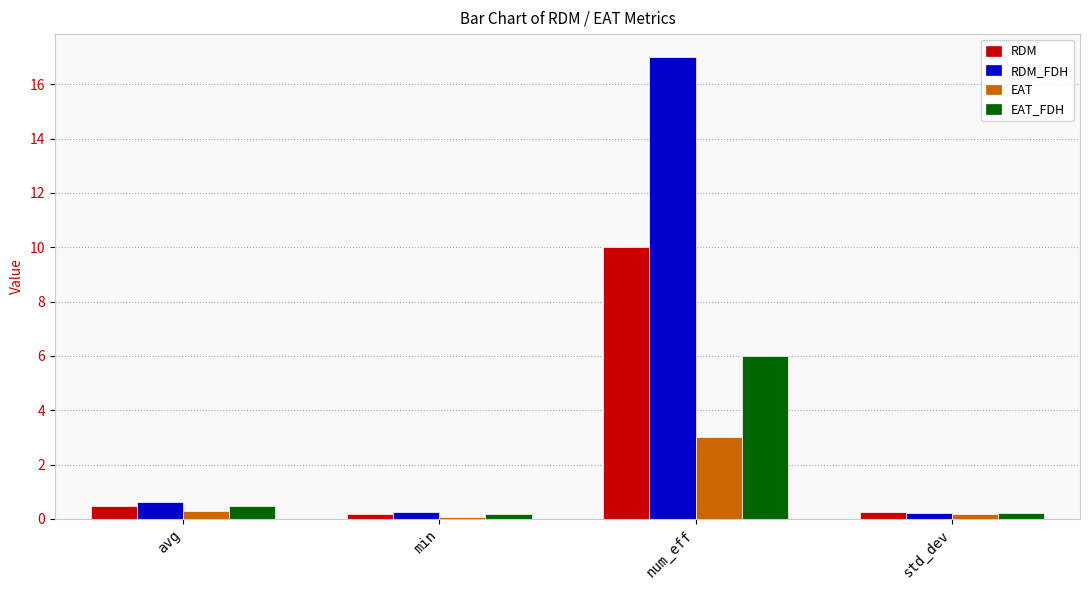

List the series in order of their peak value, lowest first.

EAT, EAT_FDH, RDM, RDM_FDH